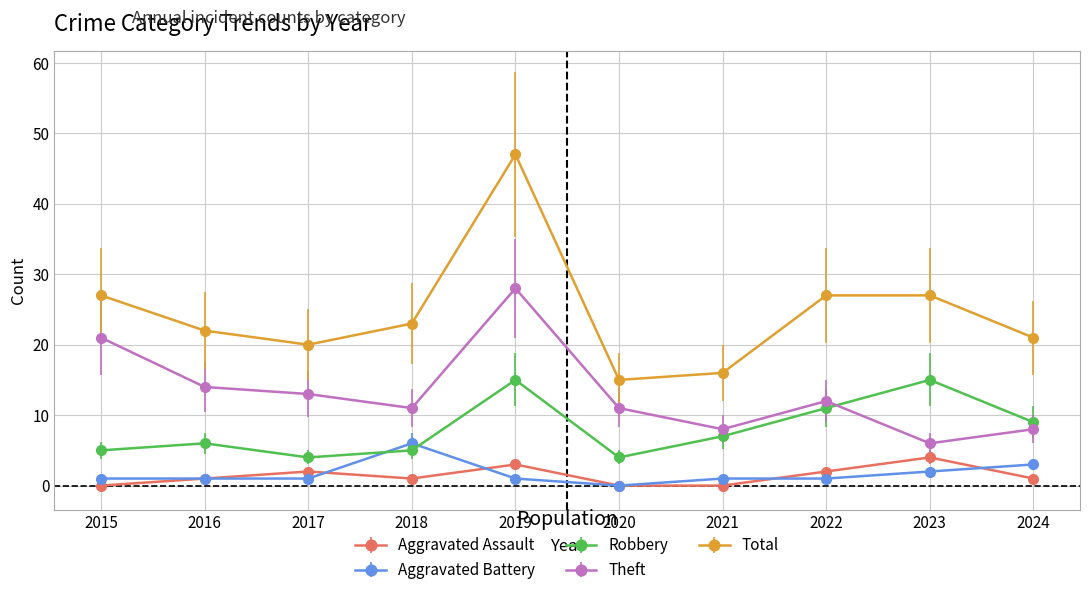

How many series are shown in this chart?

5